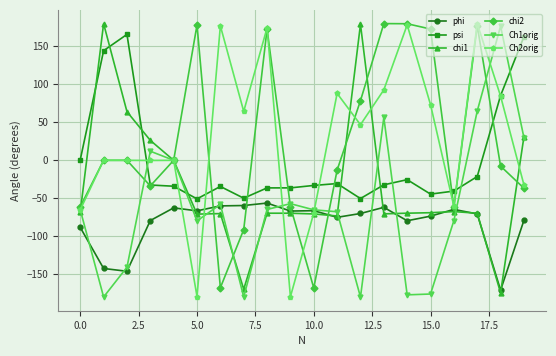

True or false: phi has more than 2 points higher than both neighbors.

True